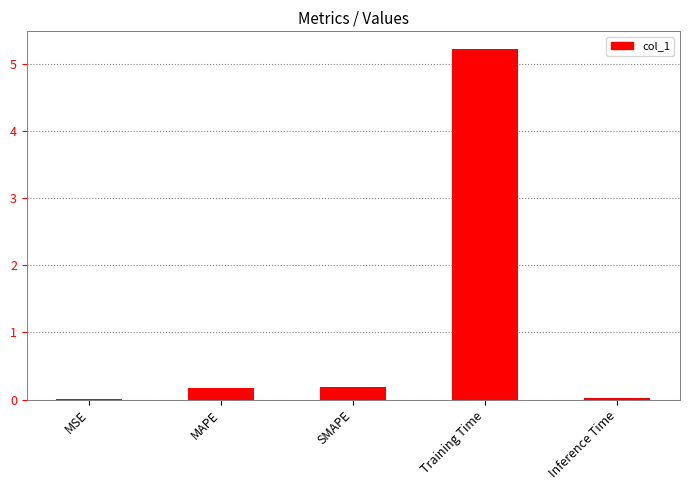

Between MAPE and MSE, which is larger?

MAPE